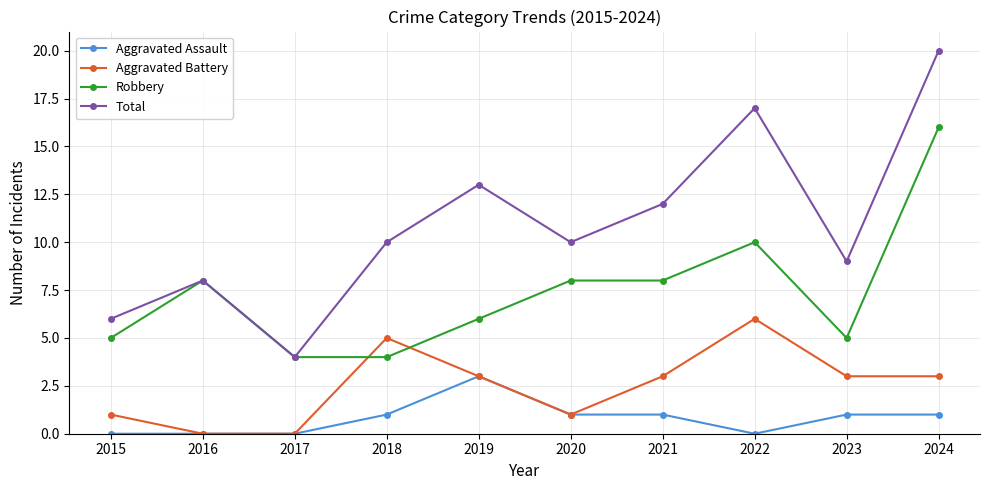

How many distinct data groups are displayed?

4